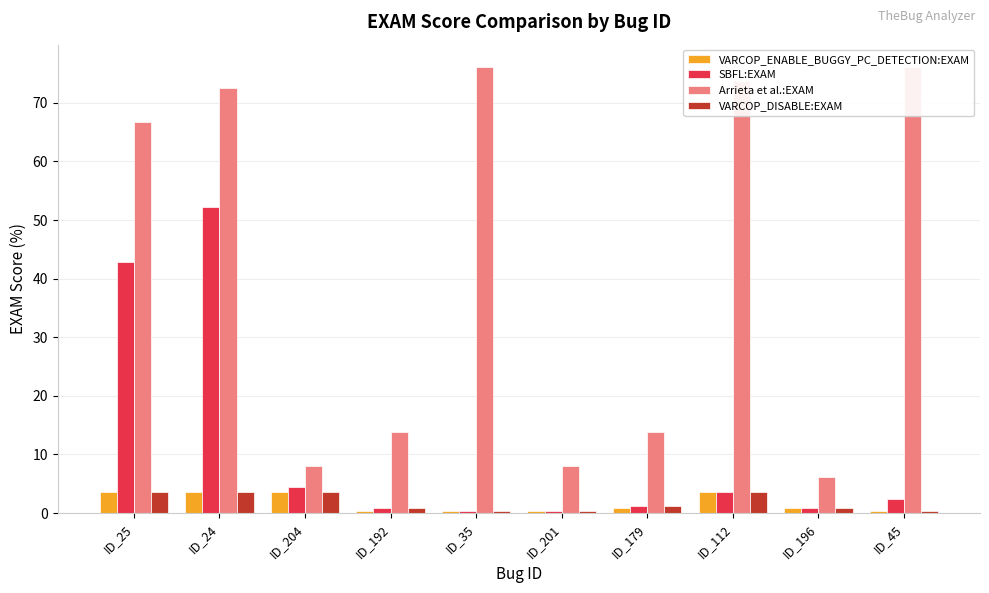

Is the value of VARCOP_DISABLE:EXAM at ID_192 greater than the value of VARCOP_ENABLE_BUGGY_PC_DETECTION:EXAM at ID_112?

No